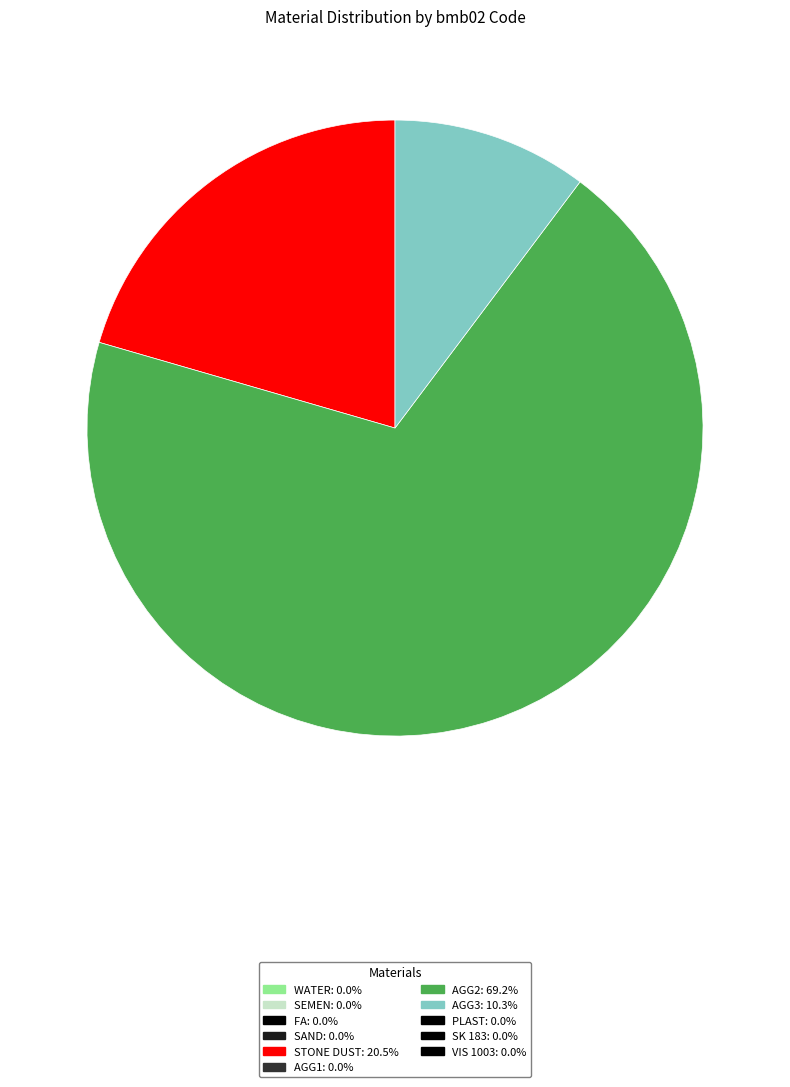

Is there any slice that represents more than half of the pie?

Yes